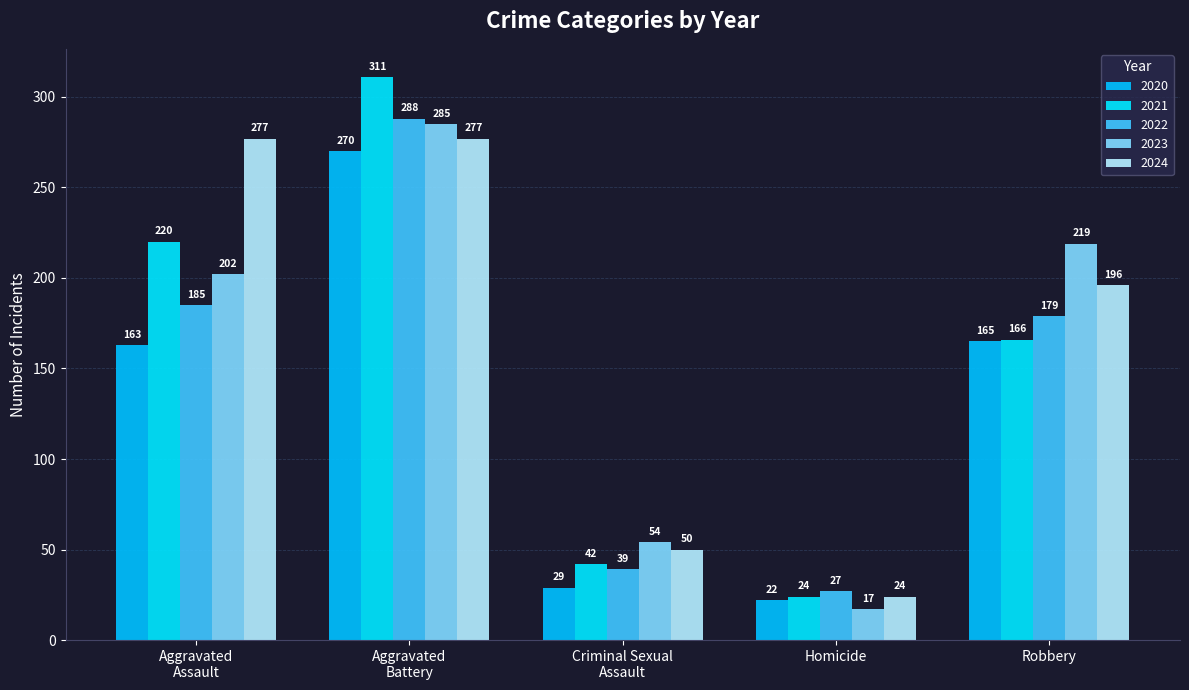

How many bars are there in total?

25